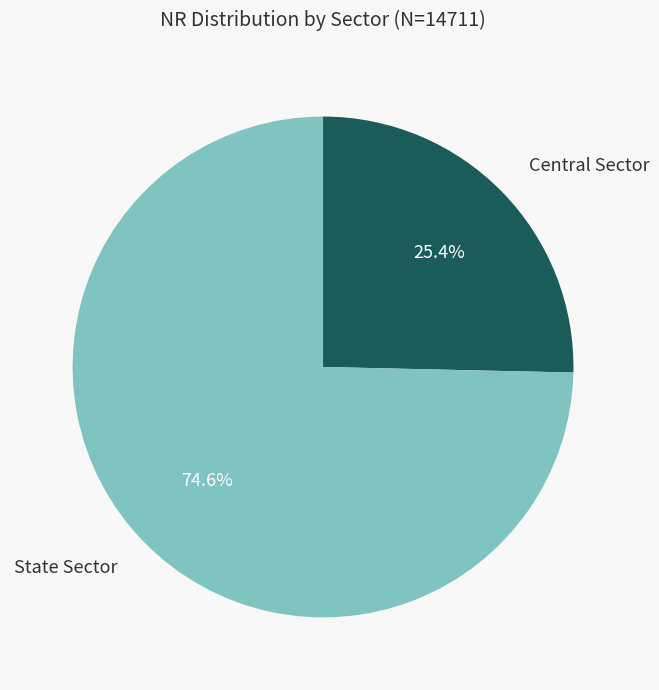

Is there any slice that represents more than half of the pie?

Yes